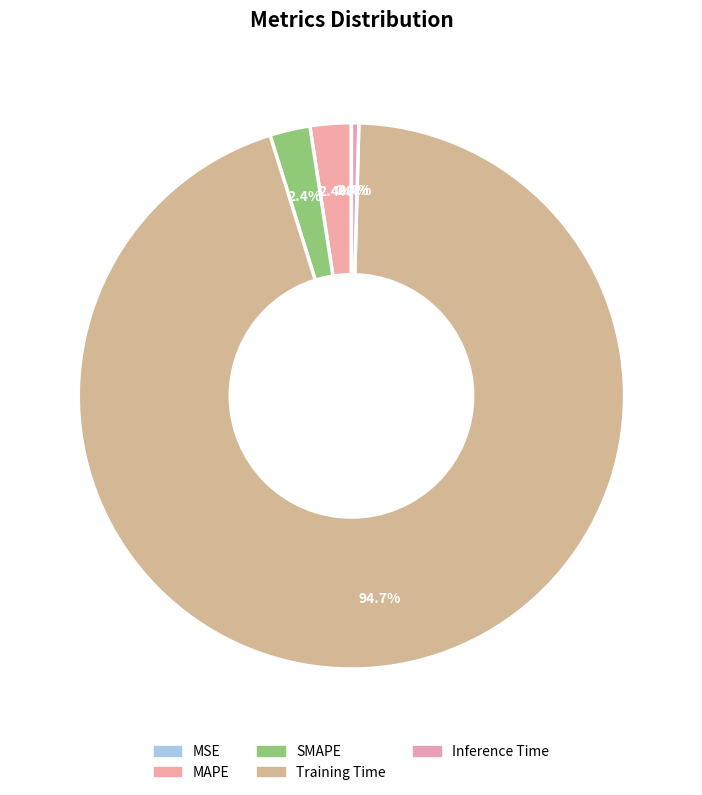

Which category accounts for the majority?

Training Time